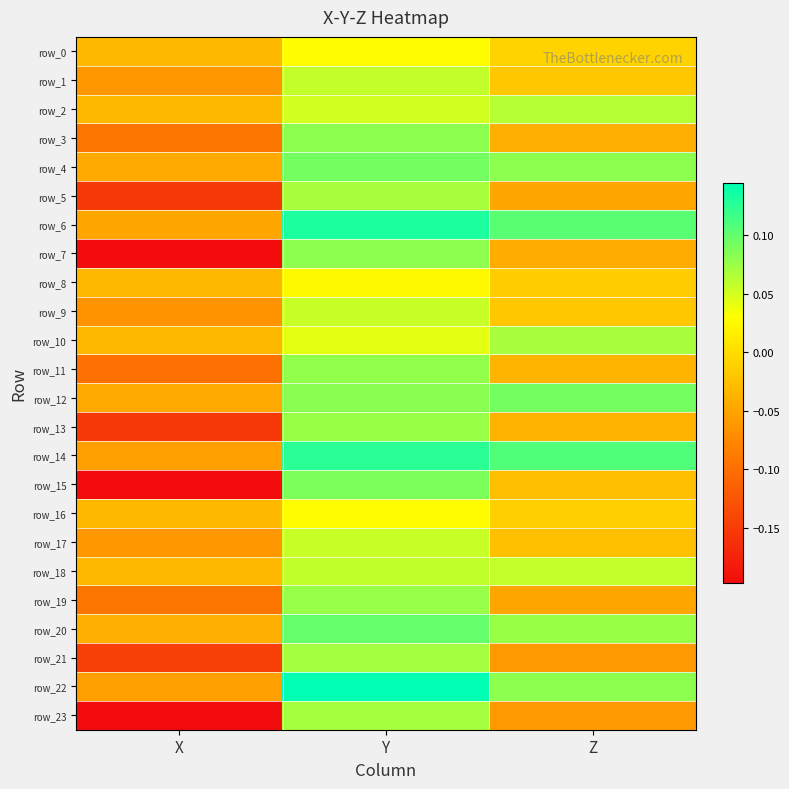

Where is row_5 nearest to the value 0?

Z